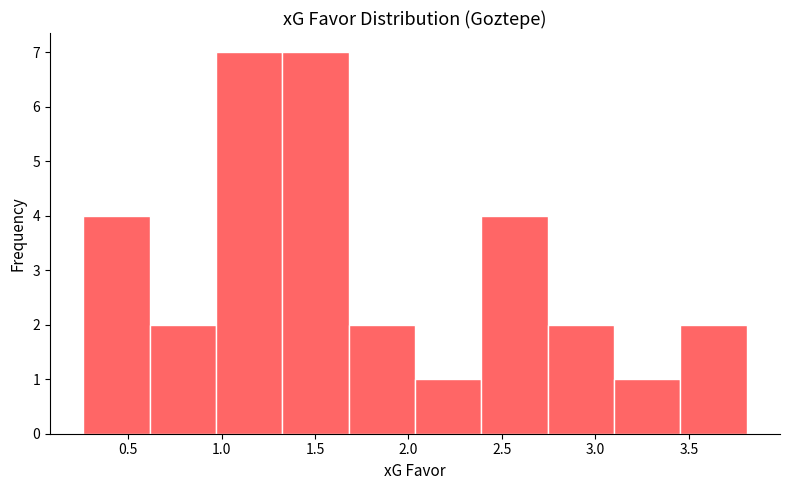

Reading left to right, list every bar in this chart as the range it spans on the x-axis followed by its height. Neither the bar edges nor the heights are printed on the chart, so give them approximately, as read against the axes.

0.260 to 0.615: 4
0.615 to 0.970: 2
0.970 to 1.325: 7
1.325 to 1.680: 7
1.680 to 2.035: 2
2.035 to 2.390: 1
2.390 to 2.745: 4
2.745 to 3.100: 2
3.100 to 3.455: 1
3.455 to 3.810: 2